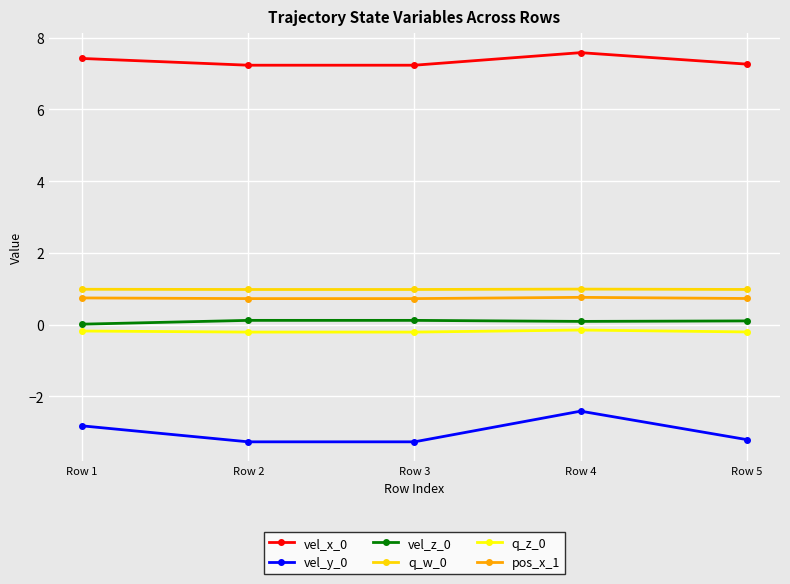

Is it true that vel_z_0 equals 0.1 at Row 5?

True